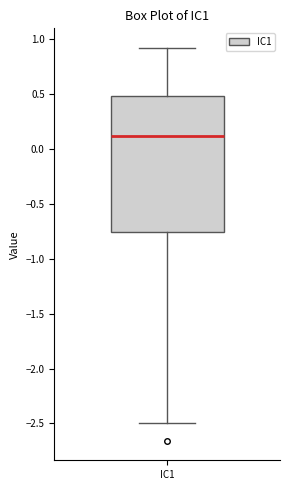

Where does the lower whisker of the box for IC1 end on the y-axis? The values are not printed on the chart, so give them approximately, as read against the axis.

-2.50